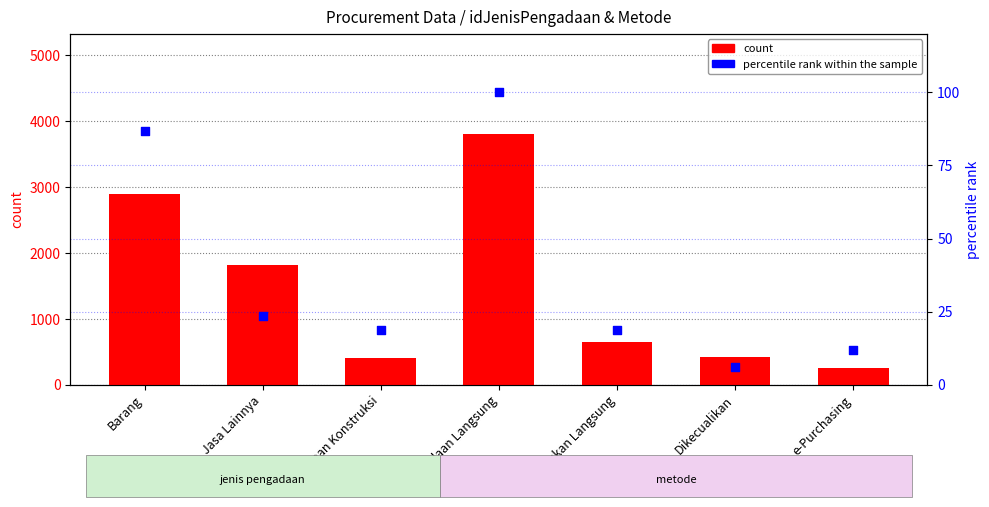

Is the value of percentile rank within the sample at Penunjukan Langsung greater than the value of count at Barang?

No